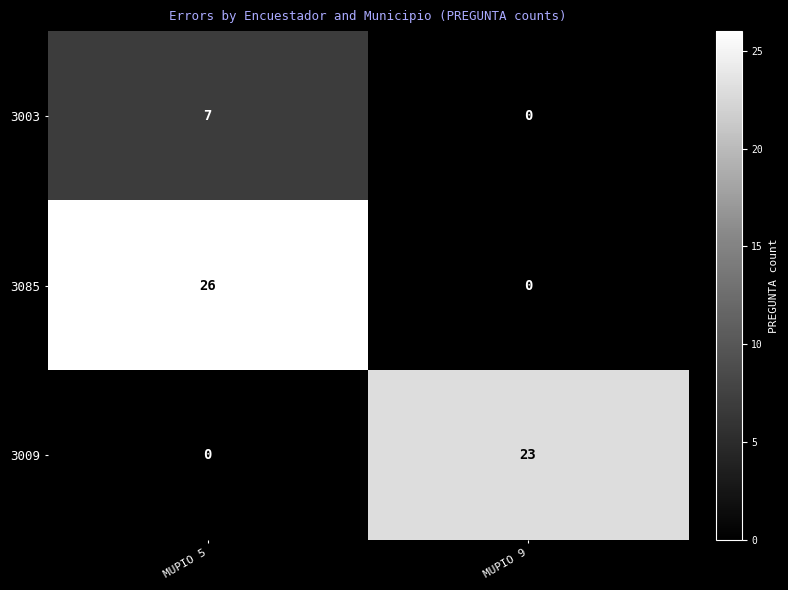

The 3085 series shows 40 at MUPIO 5. True or false?

False